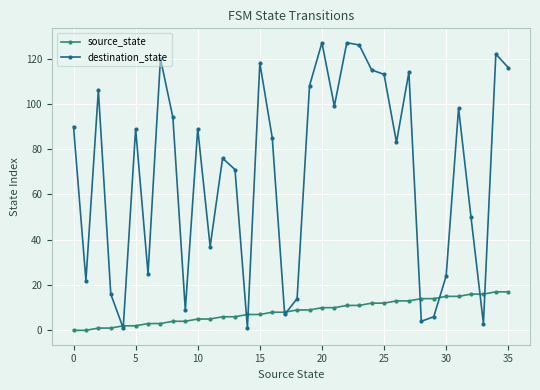

At how many categories does at least one series exceed 29?

24